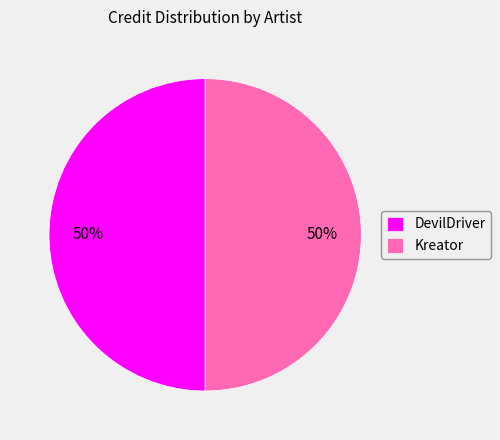

Combined, do Kreator and DevilDriver account for over 50%?

Yes